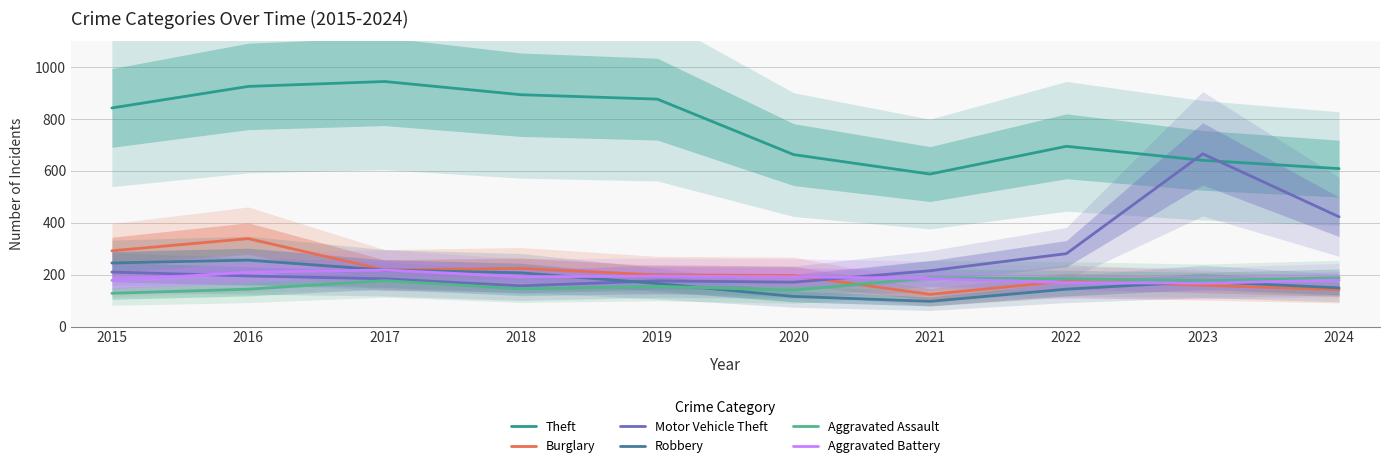

Which series has the widest spread of values?

Motor Vehicle Theft